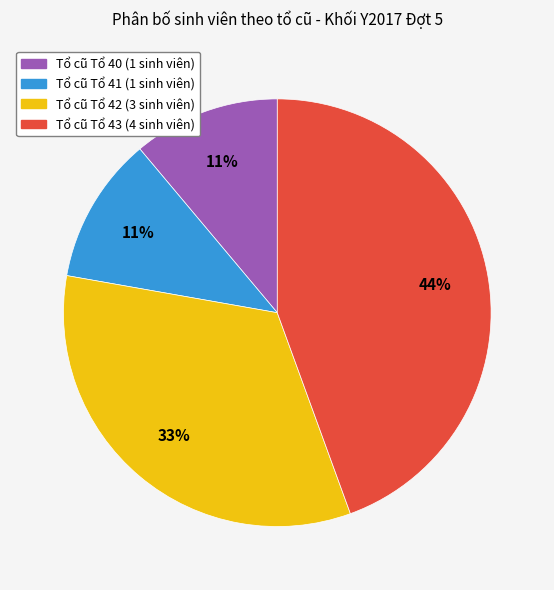

How many slices are in this pie chart?

4